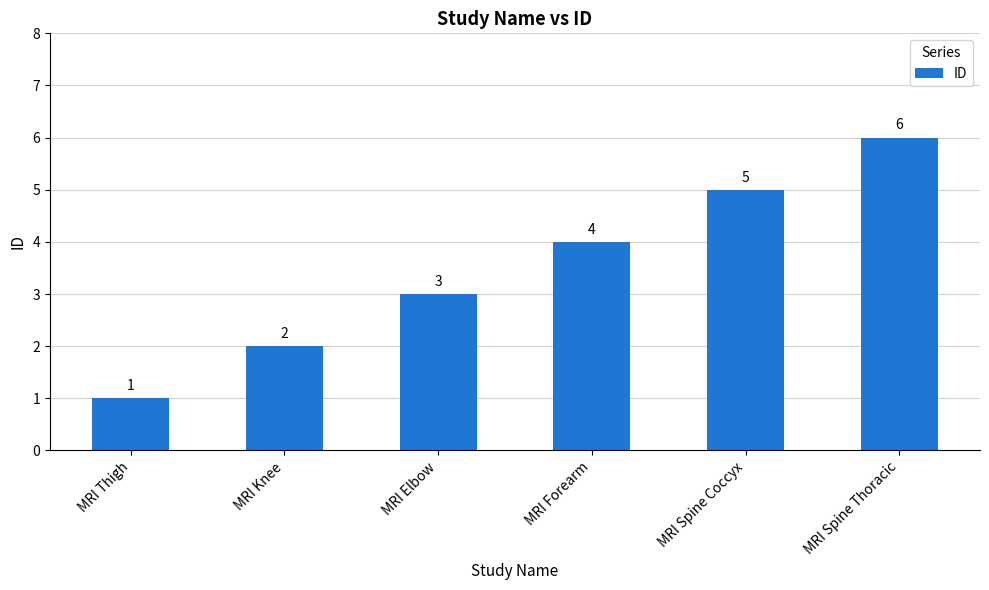

How many bars are there in total?

6